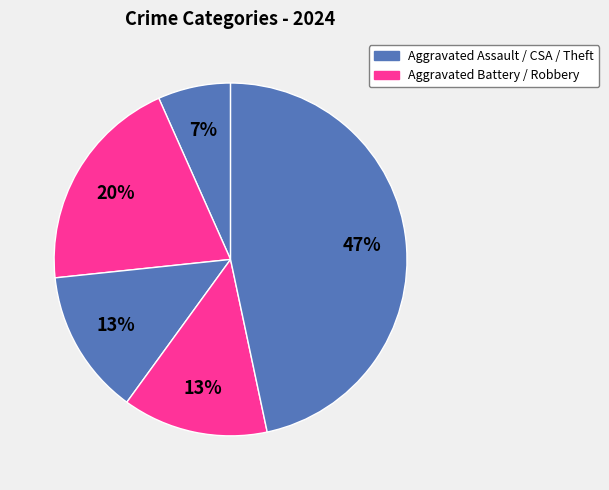

What is the largest slice in the pie chart?

Theft